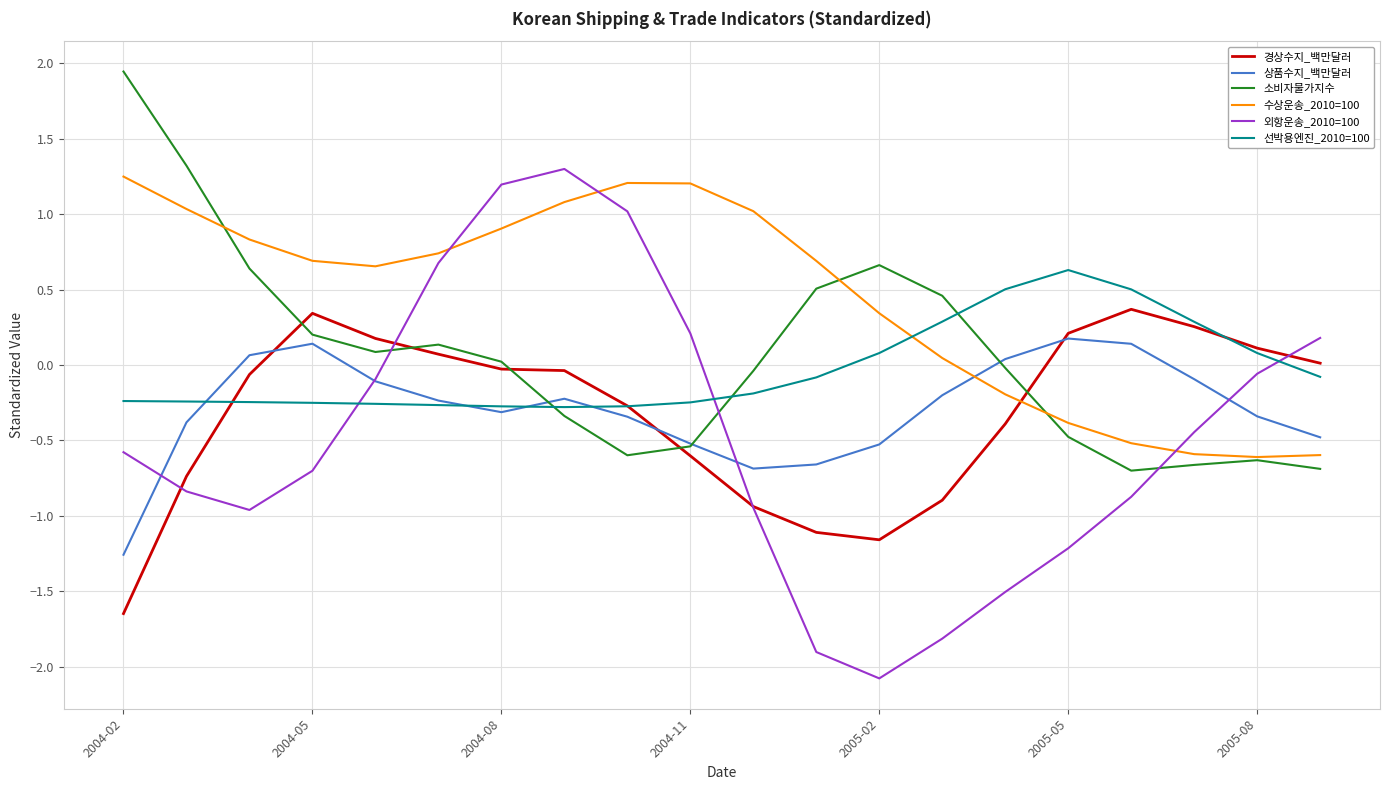

Which series has the largest total across all categories?

수상운송_2010=100